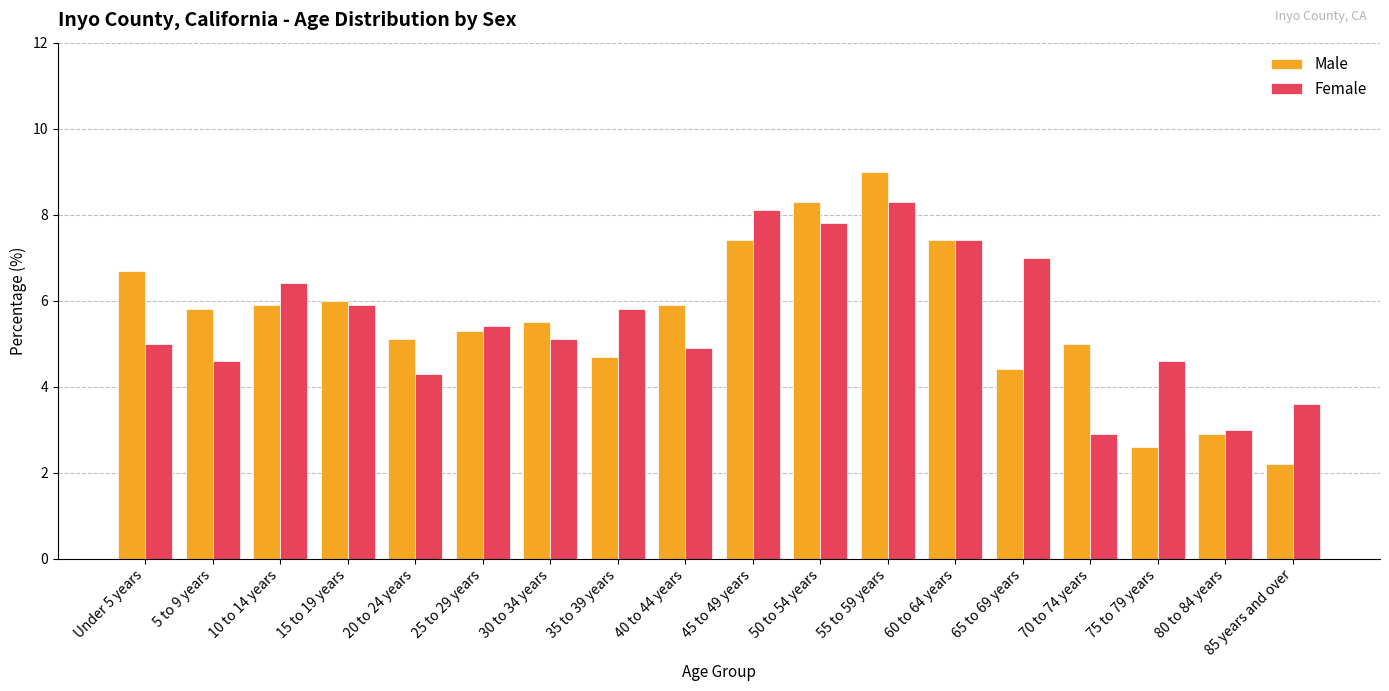

What is the difference between the Female values at 40 to 44 years and 60 to 64 years?

2.5